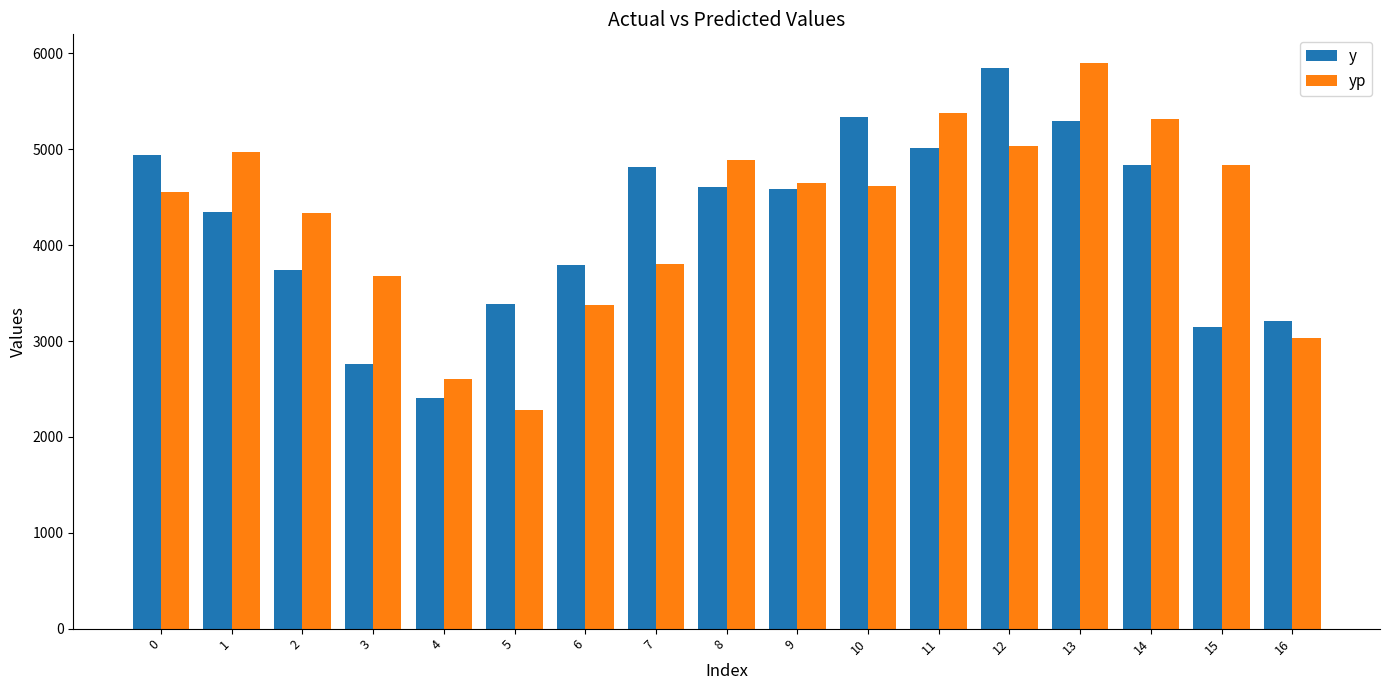

What are all the series names shown in the legend?

y, yp